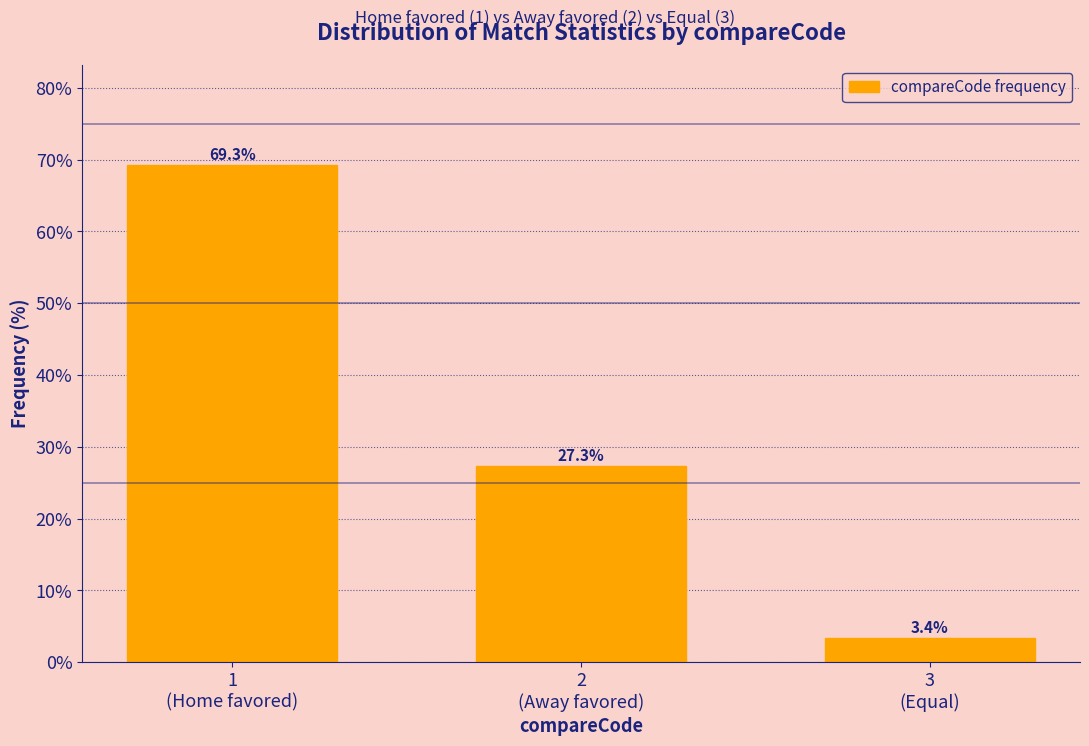

Reading left to right, transcribe all the data shown in this chart.

69.3	27.3	3.4